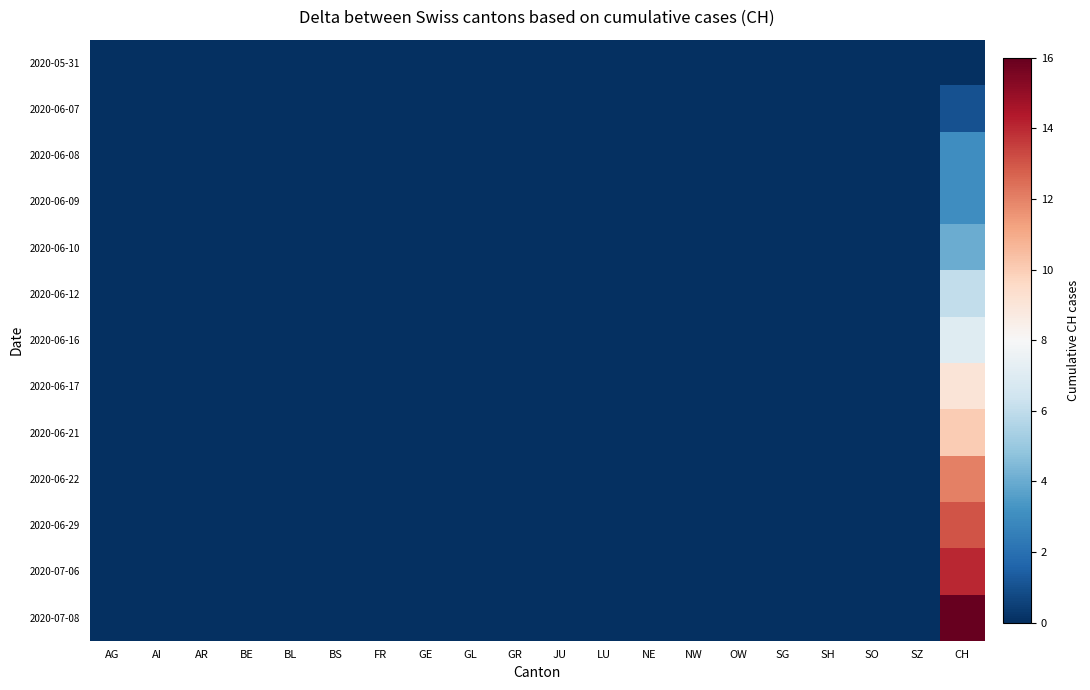

At which category does the chart reach its minimum across all series?

AG